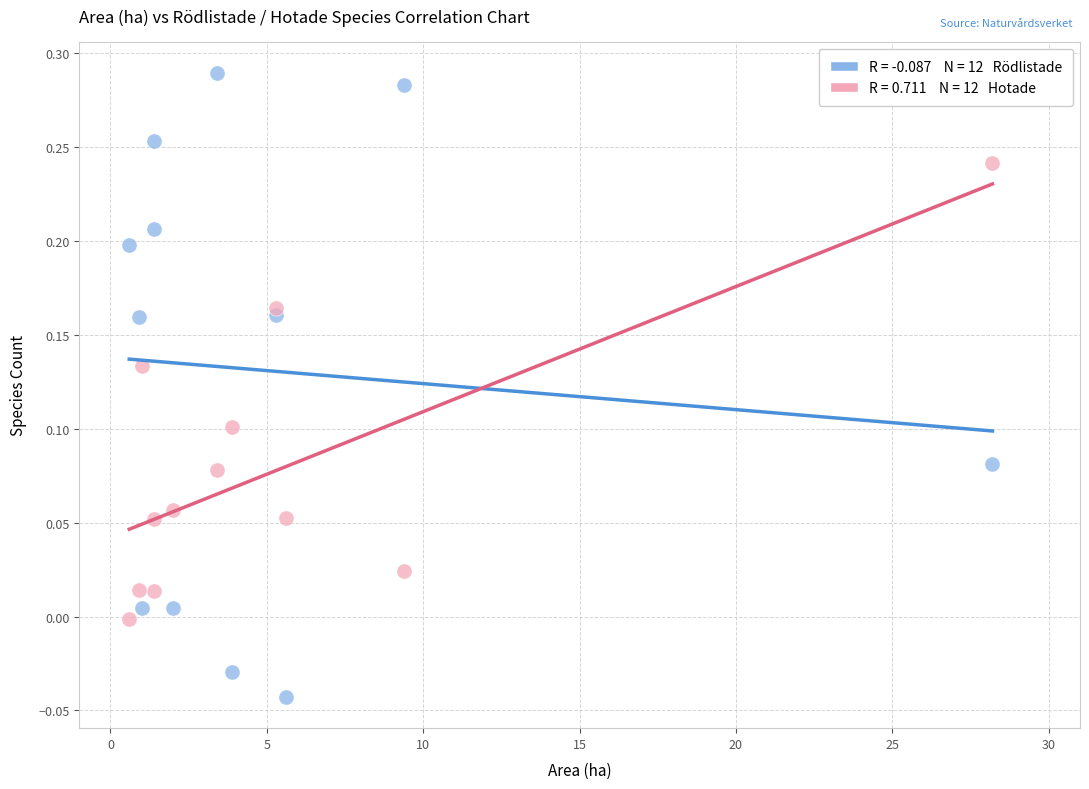

Across all data points, what is the range of X values (max minus min)?

27.6